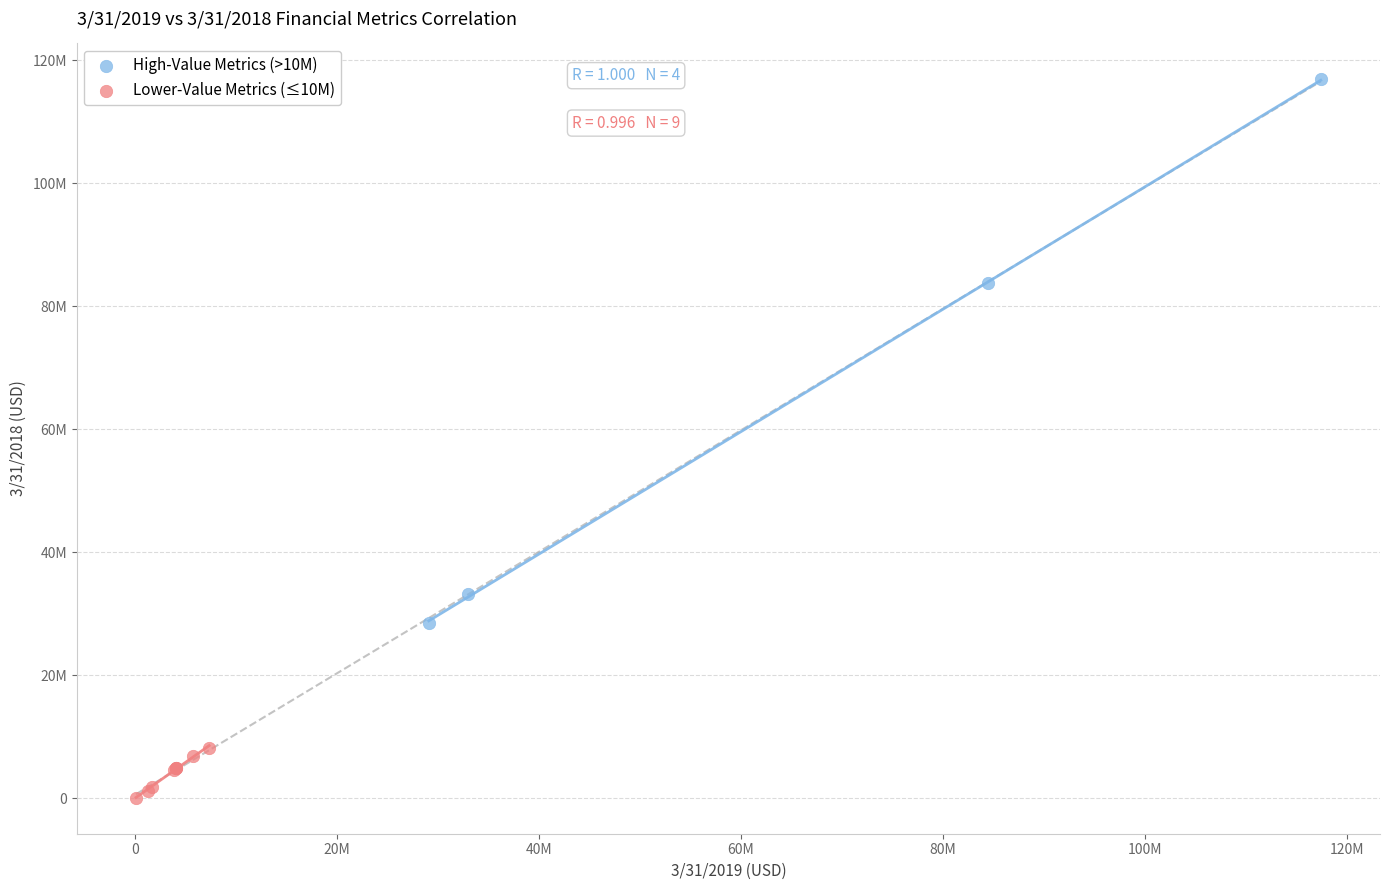

What are all the series names shown in the legend?

High-Value Metrics (>10M), Lower-Value Metrics (≤10M)